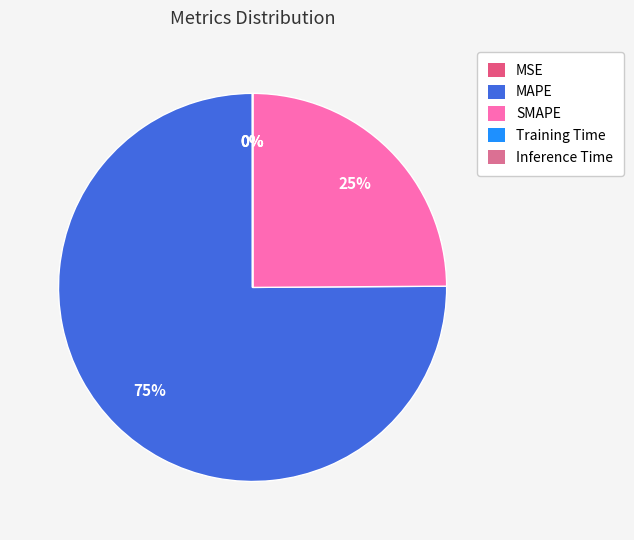

Is there any slice that represents more than half of the pie?

Yes